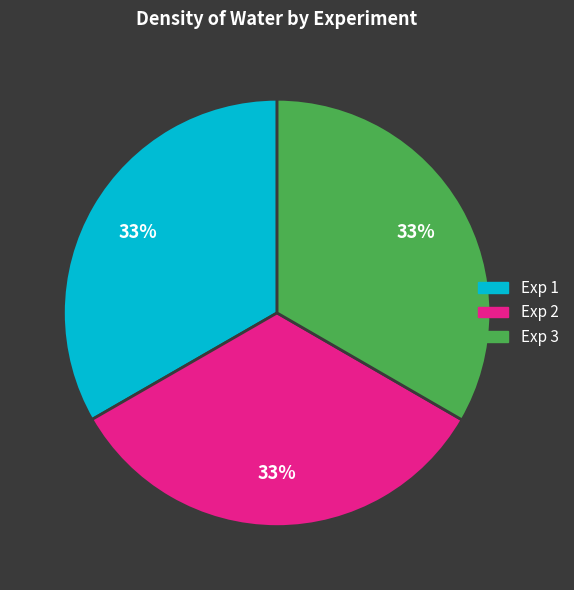

How many segments does this pie chart have?

3